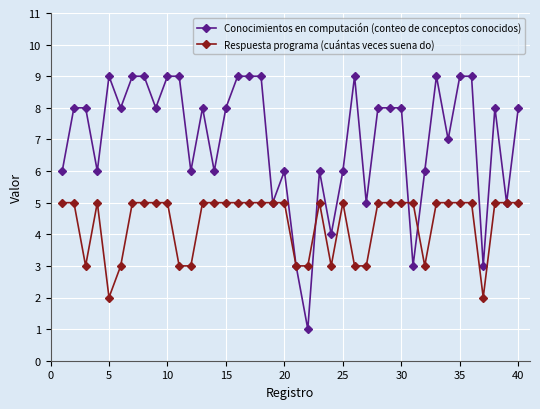

Does the chart have visible grid lines?

Yes